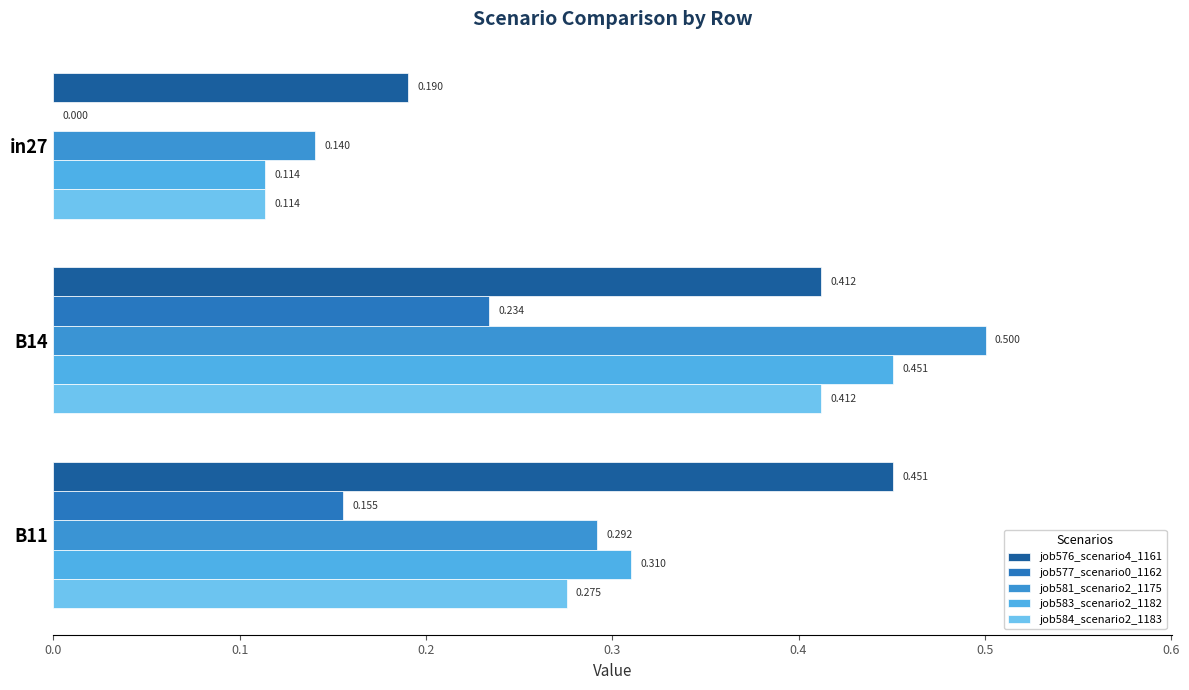

Reading left to right, what are all the values shown in this chart?

job576_scenario4_1161: 0.2	0.4	0.5
job577_scenario0_1162: 0.0	0.2	0.2
job581_scenario2_1175: 0.1	0.5	0.3
job583_scenario2_1182: 0.1	0.5	0.3
job584_scenario2_1183: 0.1	0.4	0.3